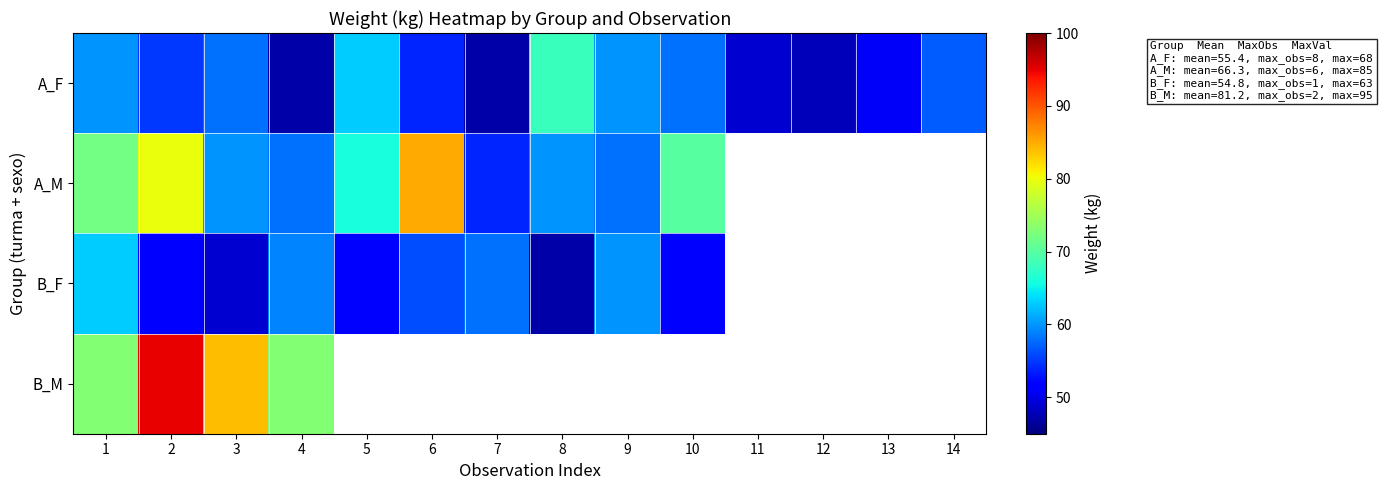

Which category has the lowest value in the A_F series?

4